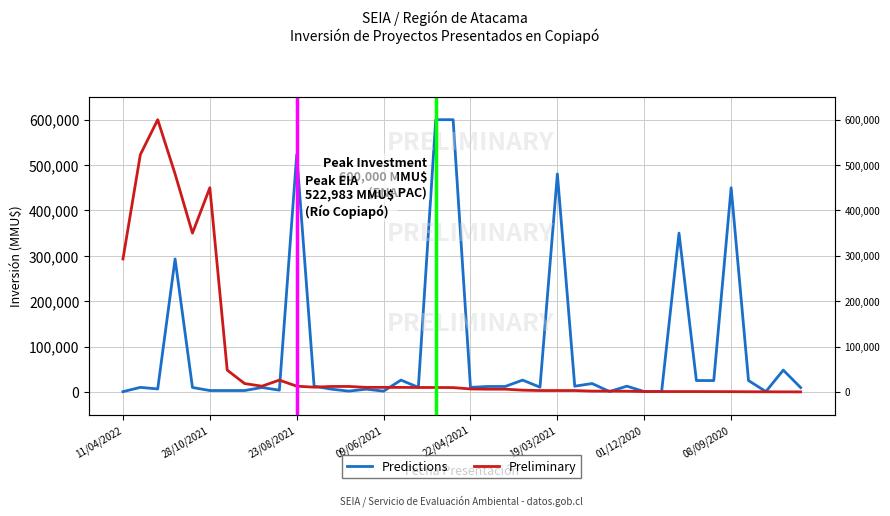

What is the maximum value for Preliminary?

600000